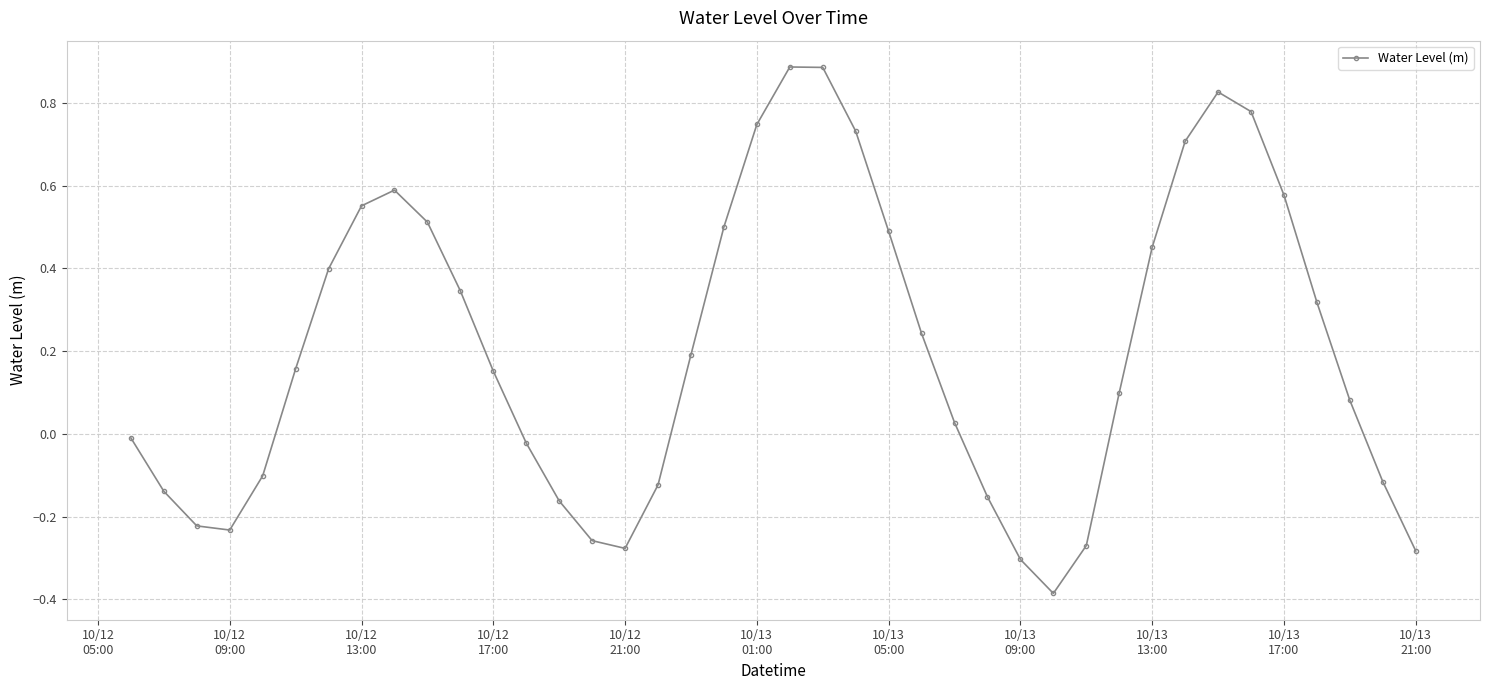

True or false: the data has more than 2 interior local peaks.

True